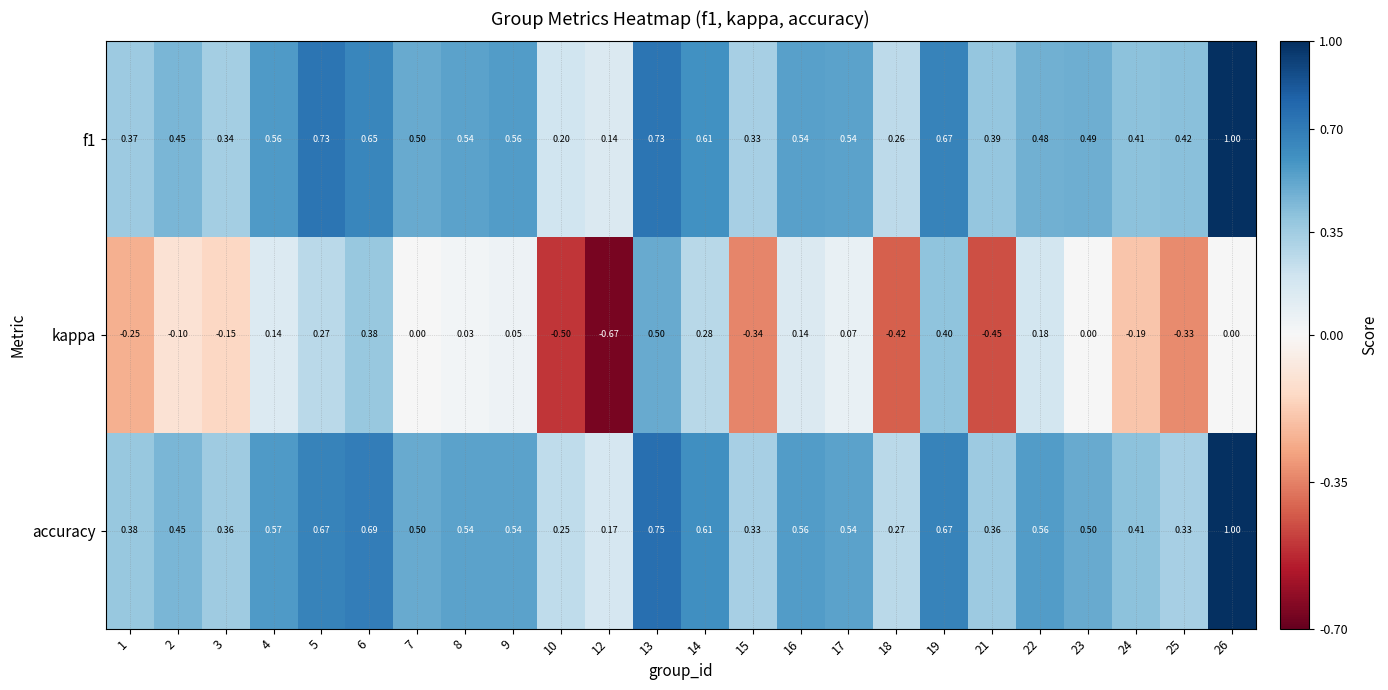

Between 5 and 18, which series saw the biggest shift?

kappa